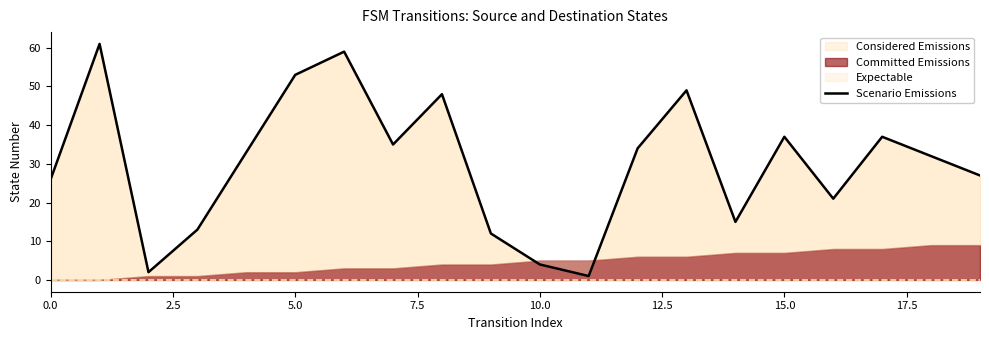

Is it true that Considered Emissions equals 37 at 15.0?

True